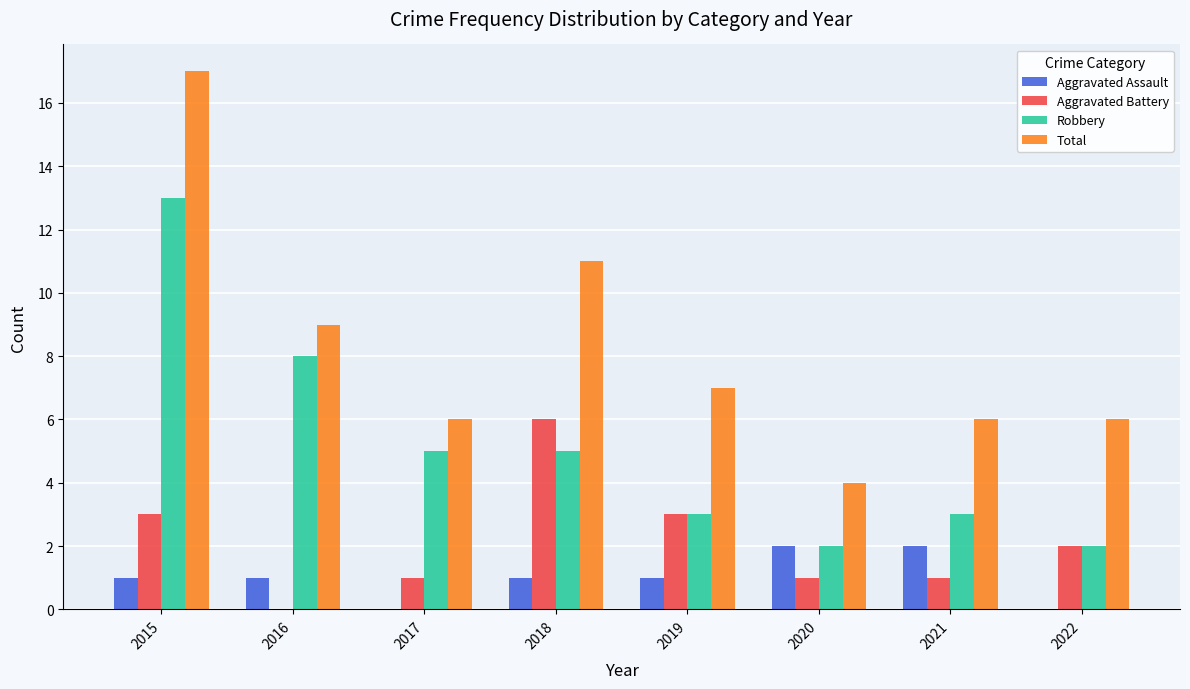

What is the approximate value of Aggravated Battery at 2015?

3